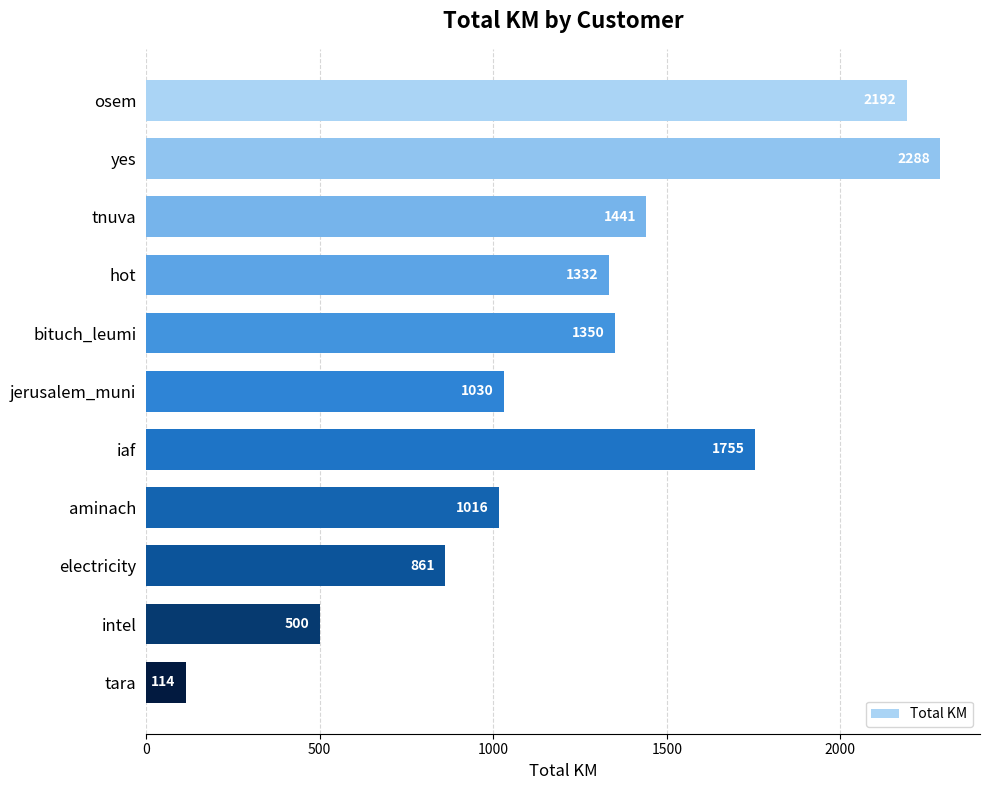

What is the difference between the second highest and second lowest values?

1692.0